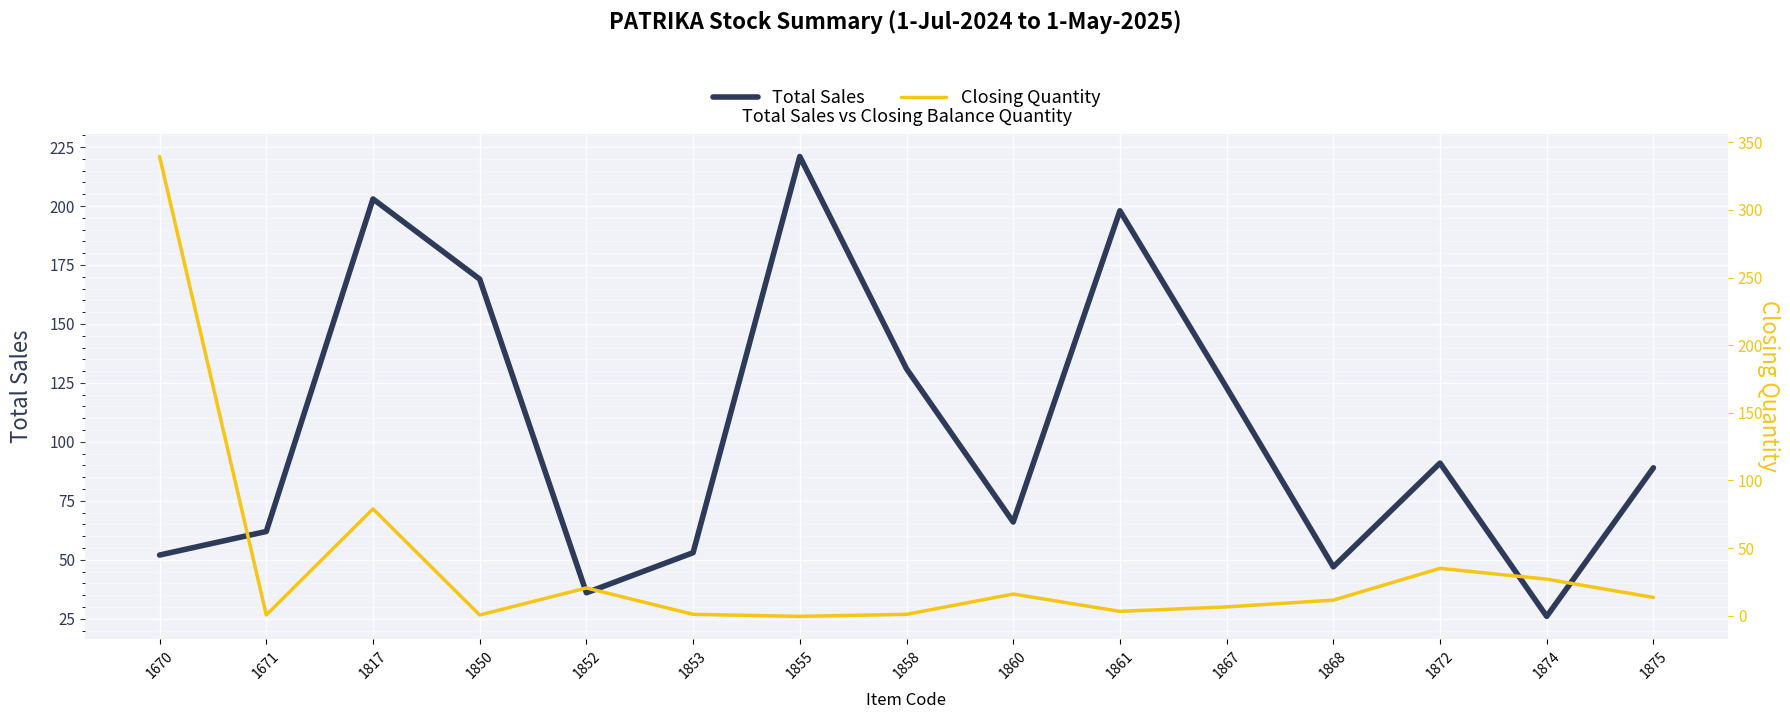

What is the approximate value of Total Sales at 1670?

52